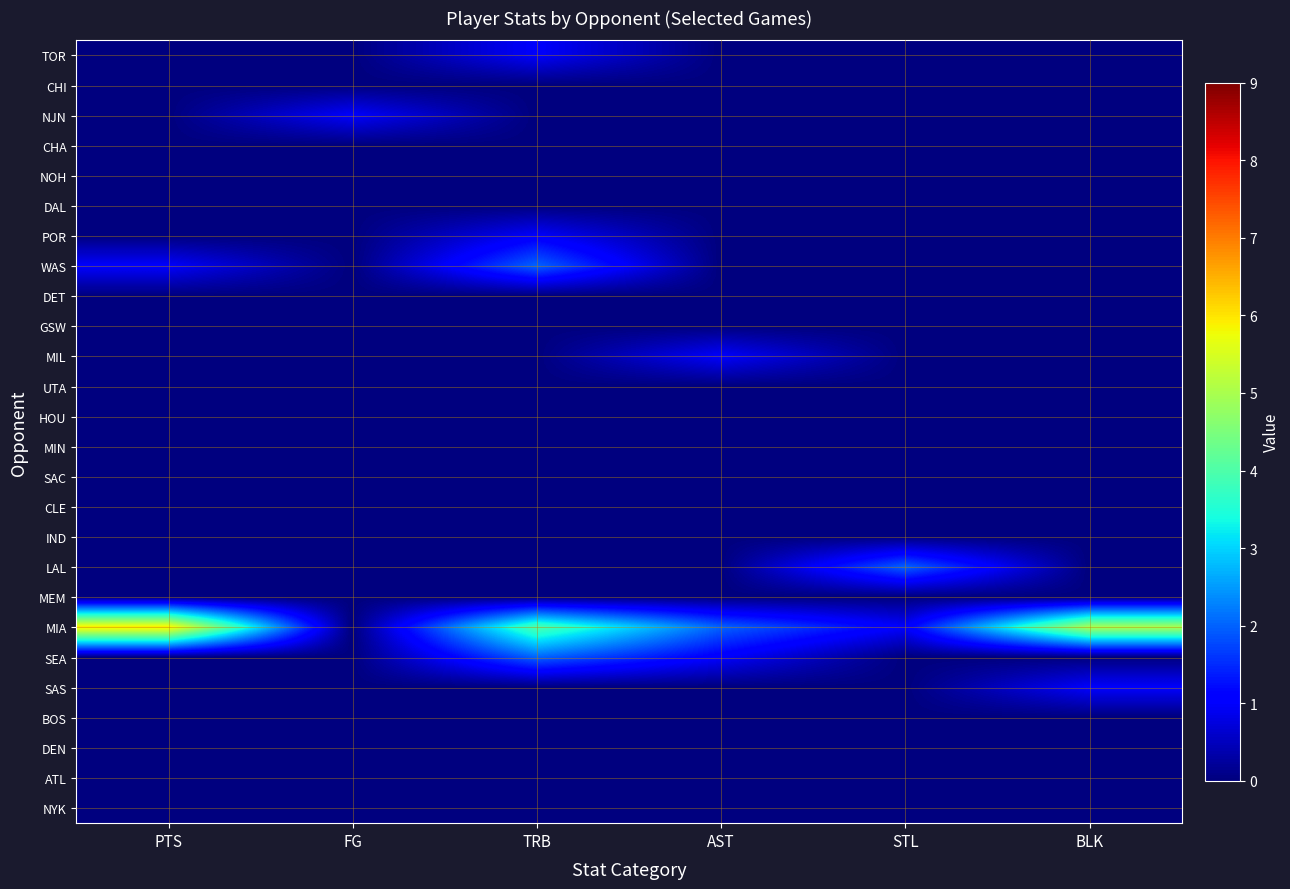

Which series has the largest total across all categories?

MIA